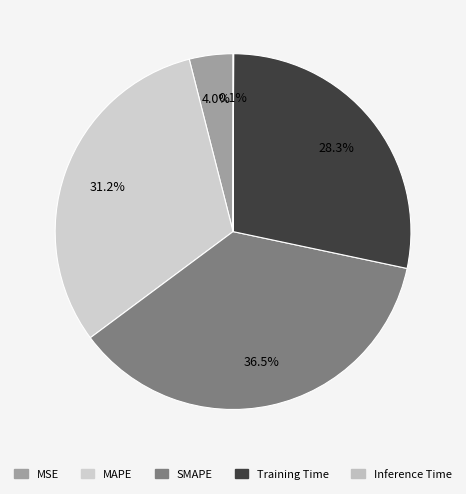

Rank the categories by value from lowest to highest.

Inference Time, MSE, Training Time, MAPE, SMAPE